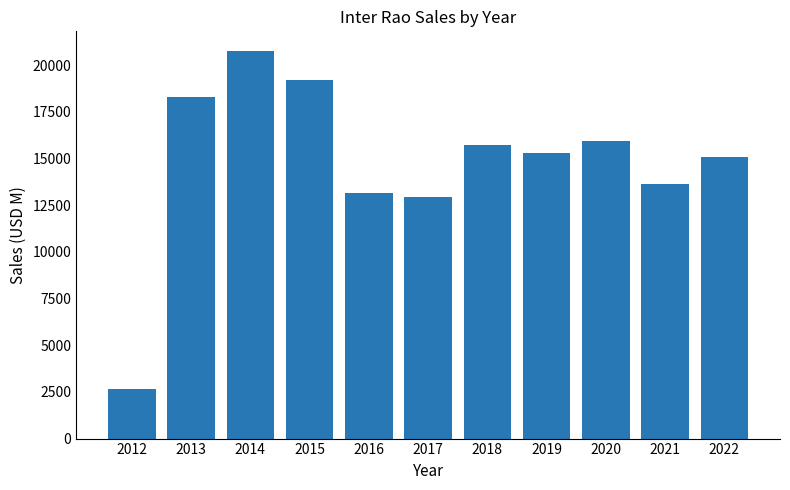

List the labels in order of value, smallest first.

2012, 2017, 2016, 2021, 2022, 2019, 2018, 2020, 2013, 2015, 2014